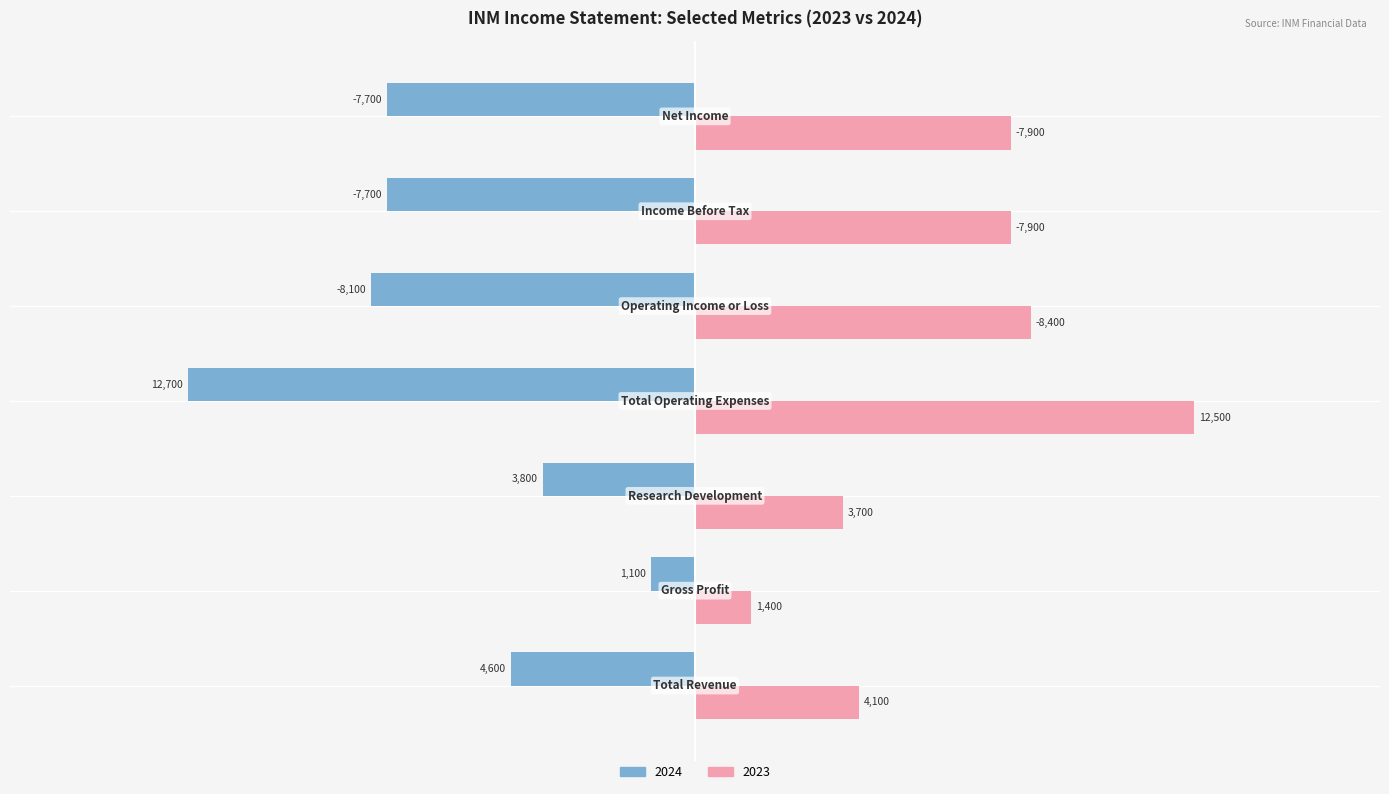

How many distinct data groups are displayed?

2